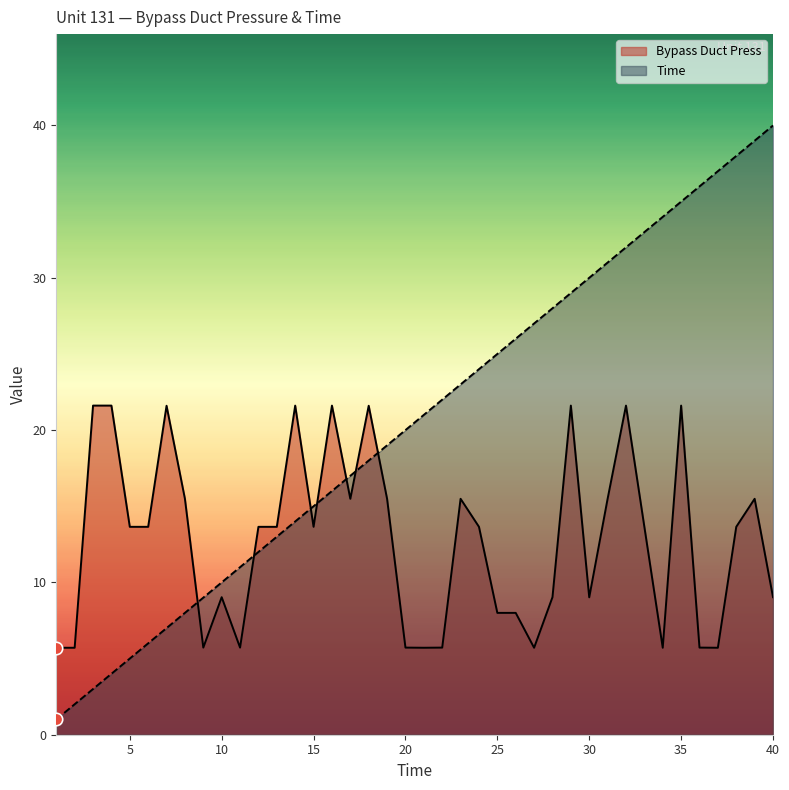

Which series contains the lowest Y value?

Time